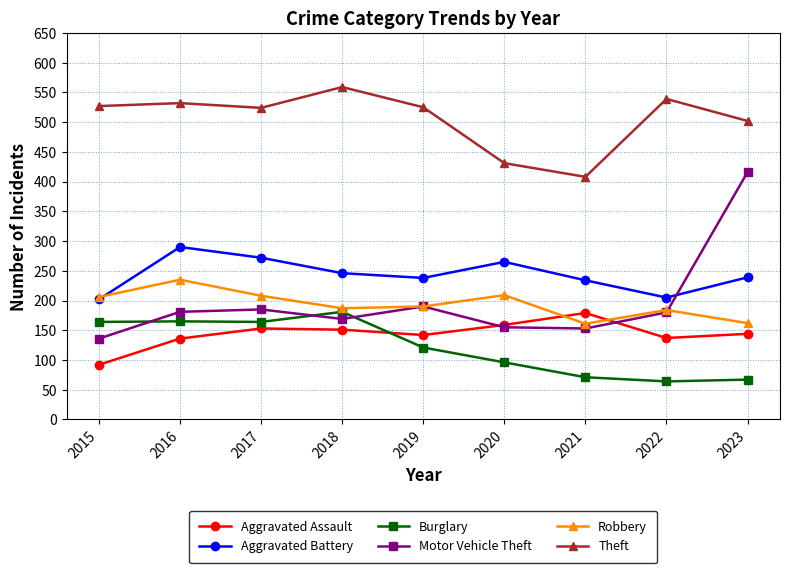

The Theft series shows 525 at 2019. True or false?

True